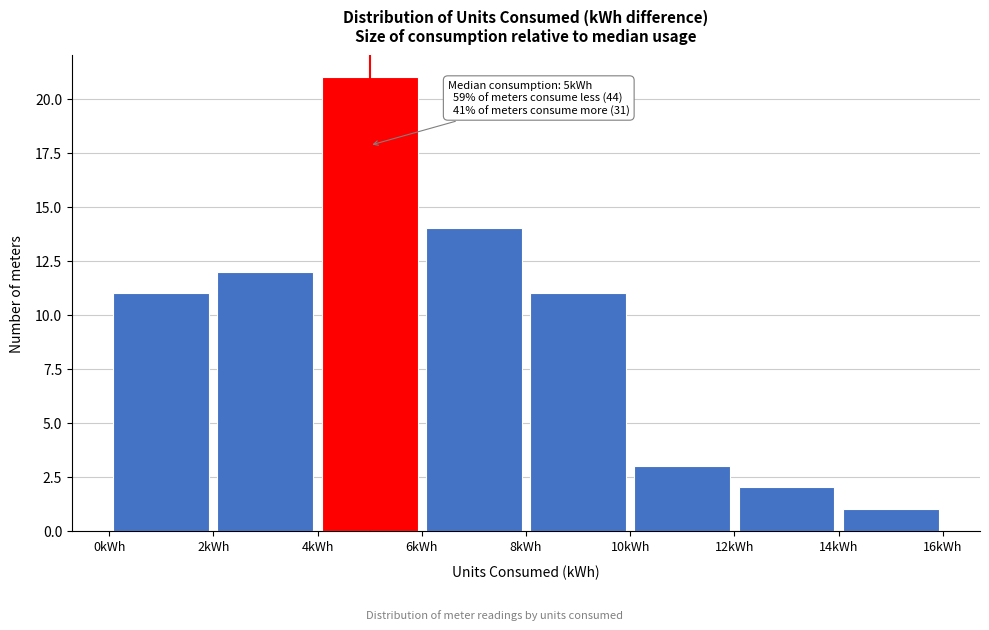

Which range on the x-axis has the tallest bar?

4 to 6